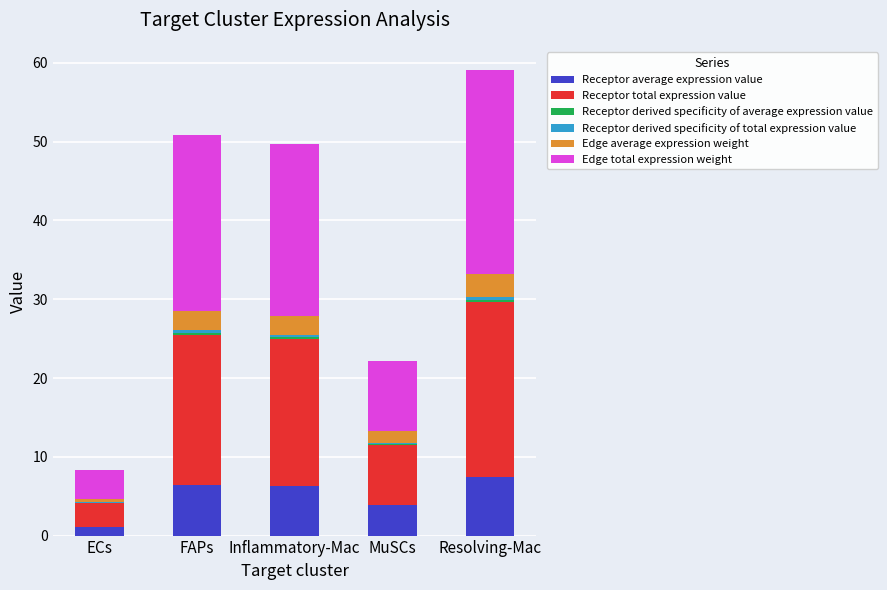

The Receptor average expression value series shows 9.8 at Inflammatory-Mac. True or false?

False